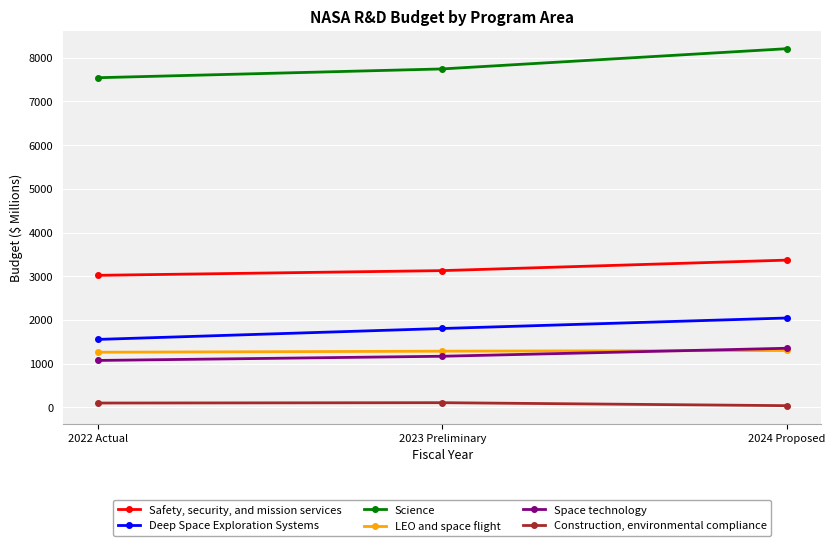

The LEO and space flight series shows 877 at 2024 Proposed. True or false?

False